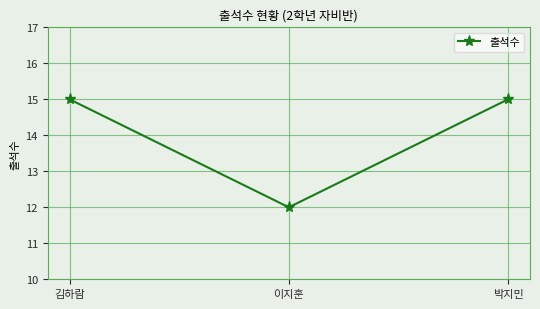

What is the greatest value displayed?

15